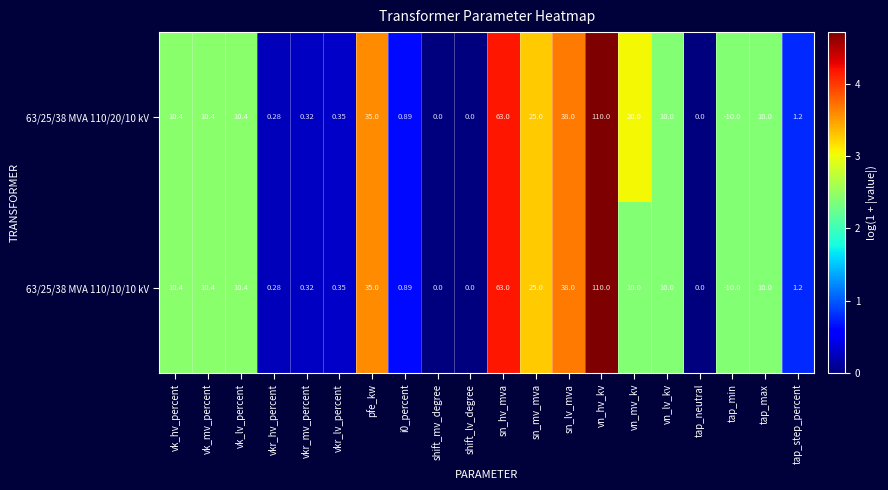

Which category has the highest value across all series?

vn_hv_kv